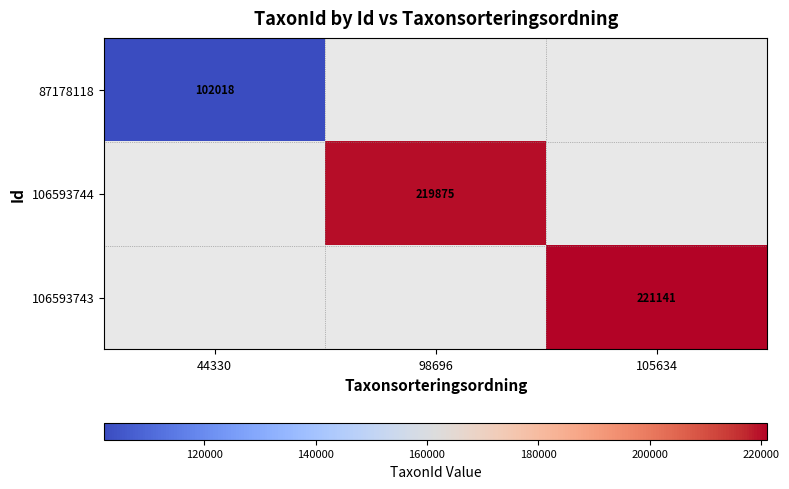

The value of 106593743 at 105634 is 361818. True or false?

False